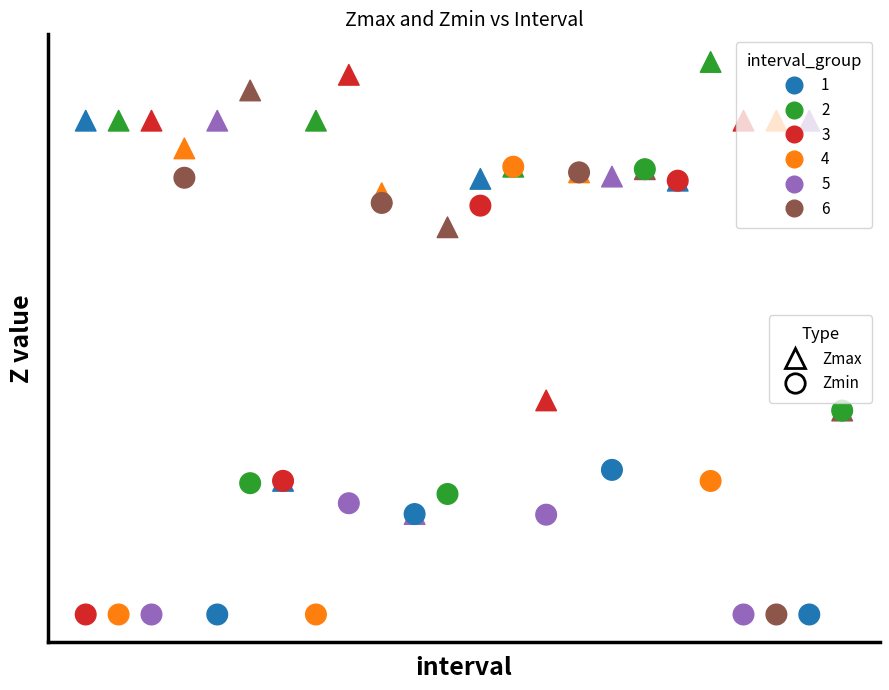

Which series contains the highest Y value?

Zmax